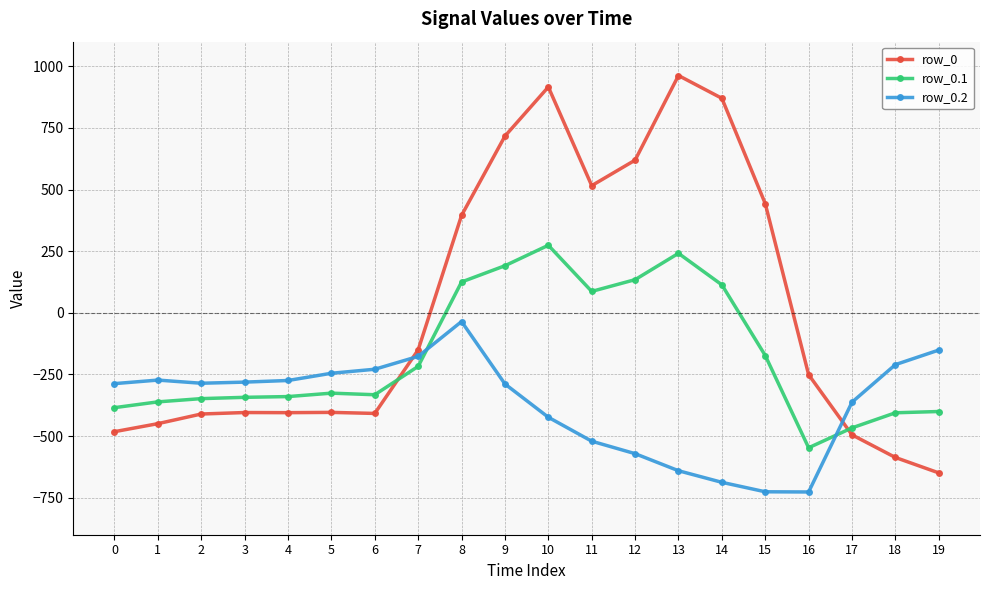

Rank the series by their maximum value, from lowest to highest.

row_0.2, row_0.1, row_0